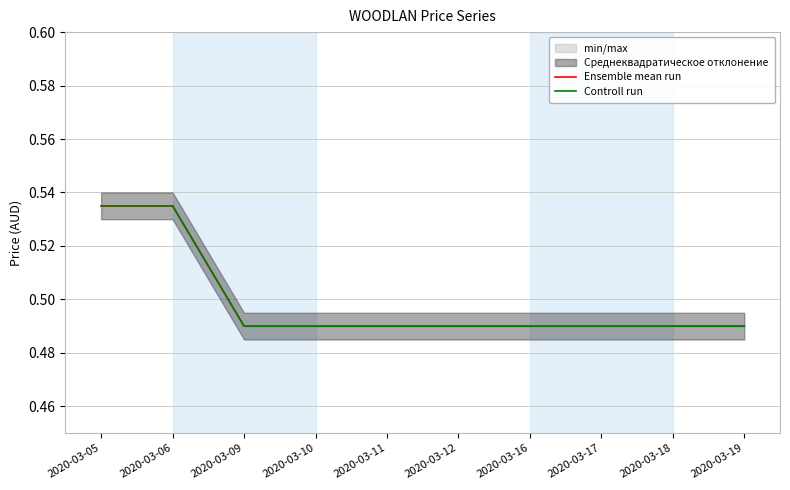

How many distinct data groups are displayed?

2